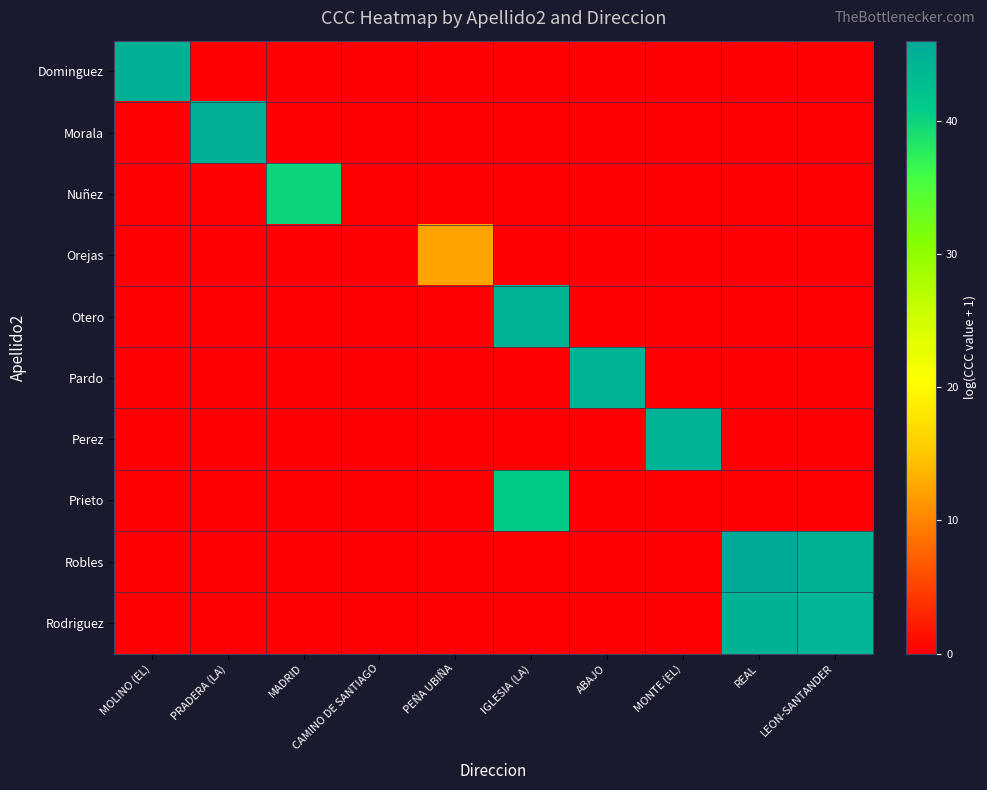

What is the greatest value displayed?

46.0